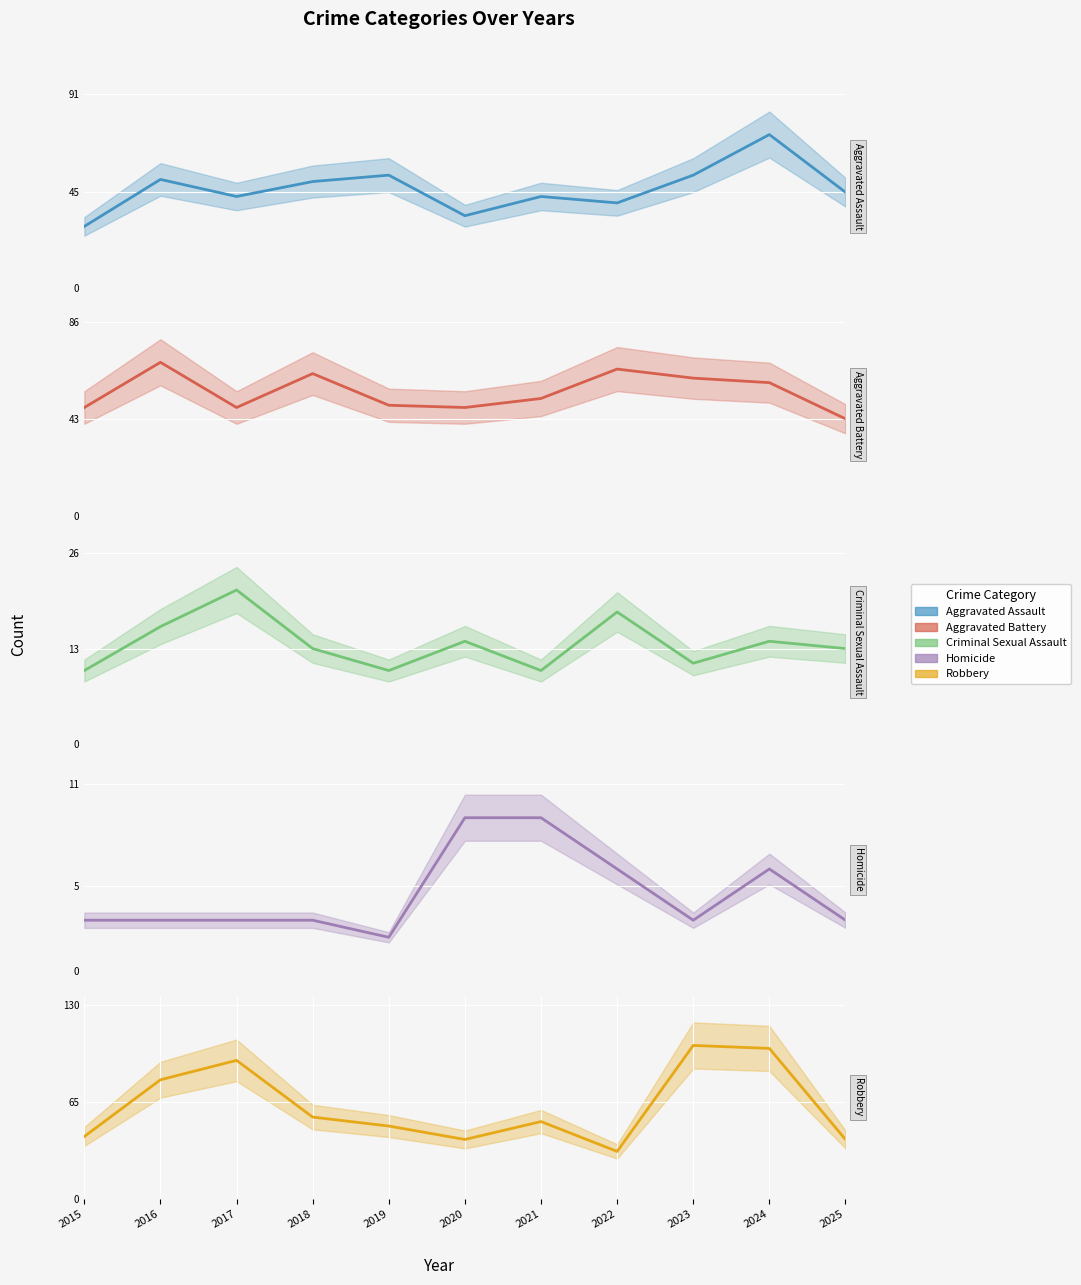

Reading left to right, extract all data points from this chart.

Aggravated Assault: 29	51	43	50	53	34	43	40	53	72	45
Aggravated Battery: 48	68	48	63	49	48	52	65	61	59	43
Criminal Sexual Assault: 10	16	21	13	10	14	10	18	11	14	13
Homicide: 3	3	3	3	2	9	9	6	3	6	3
Robbery: 42	80	93	55	49	40	52	32	103	101	40